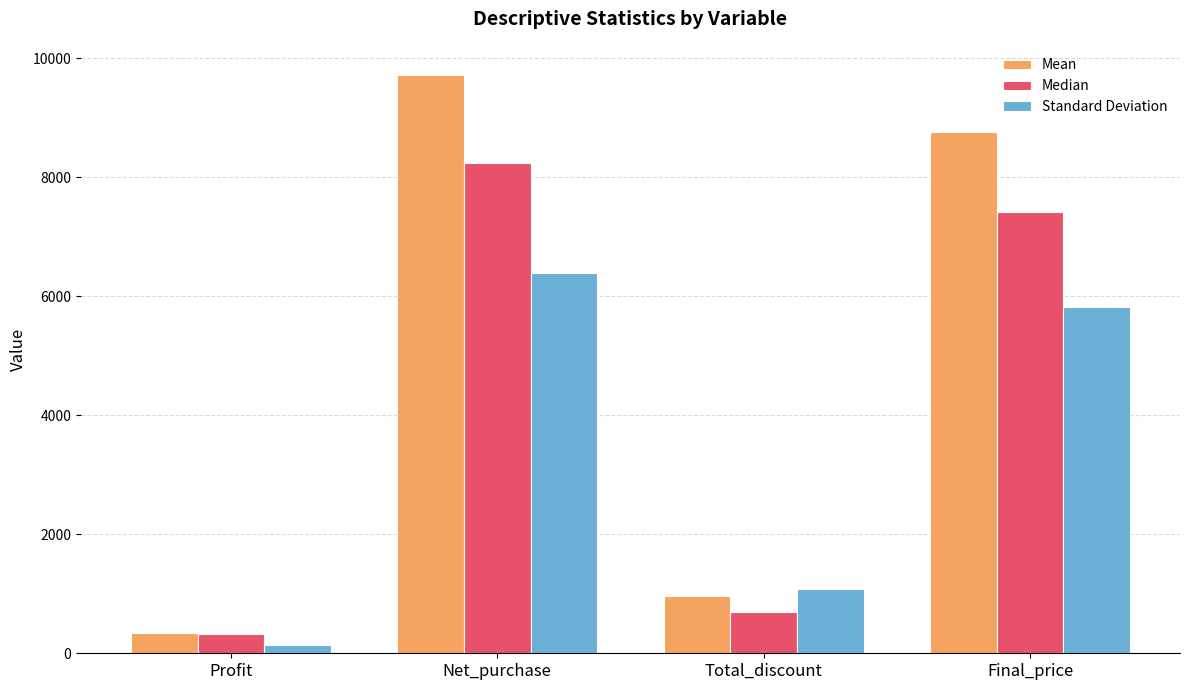

What is the difference between the highest and lowest values at Total_discount?

387.1